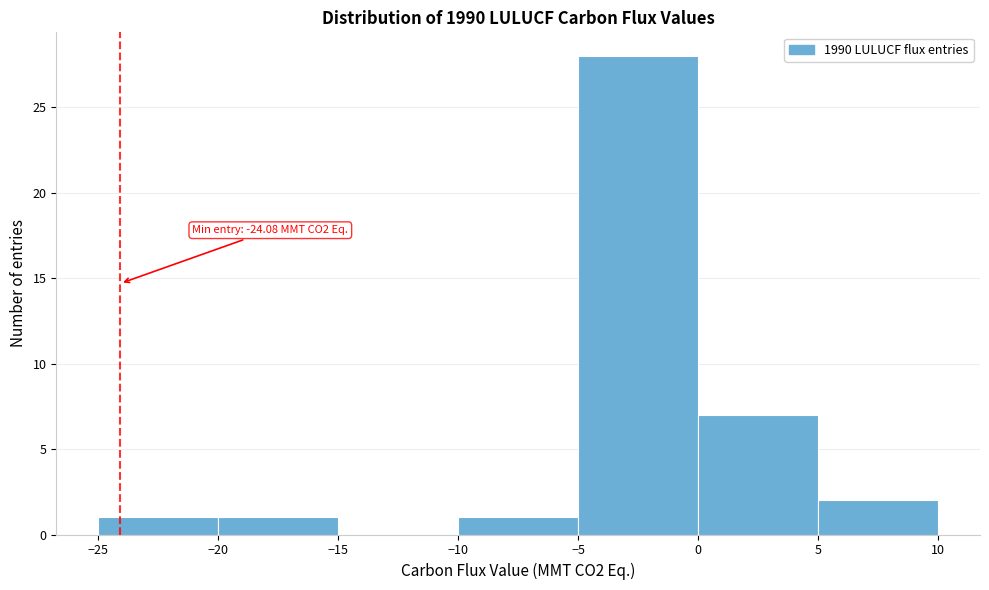

Which range on the x-axis has the tallest bar?

-5 to 0